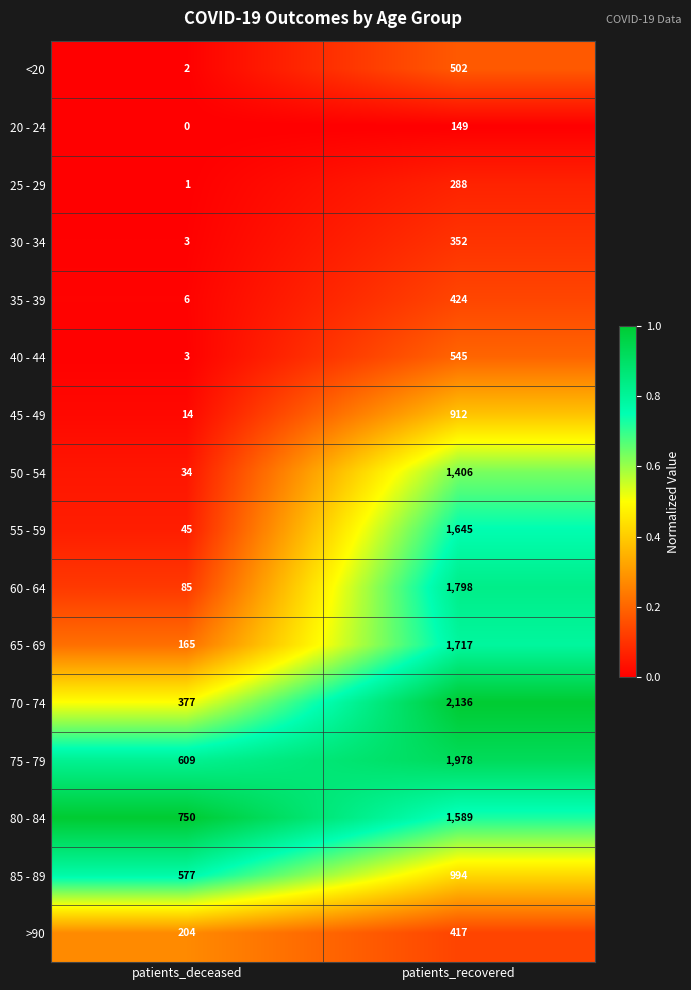

Which series has the largest total across all categories?

75 - 79